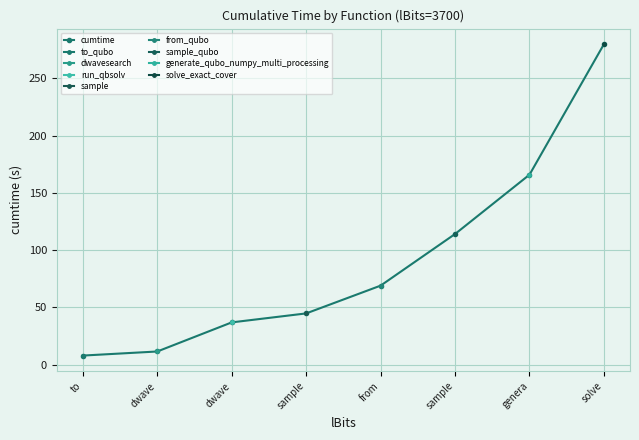

Which category has the highest value across all series?

solve